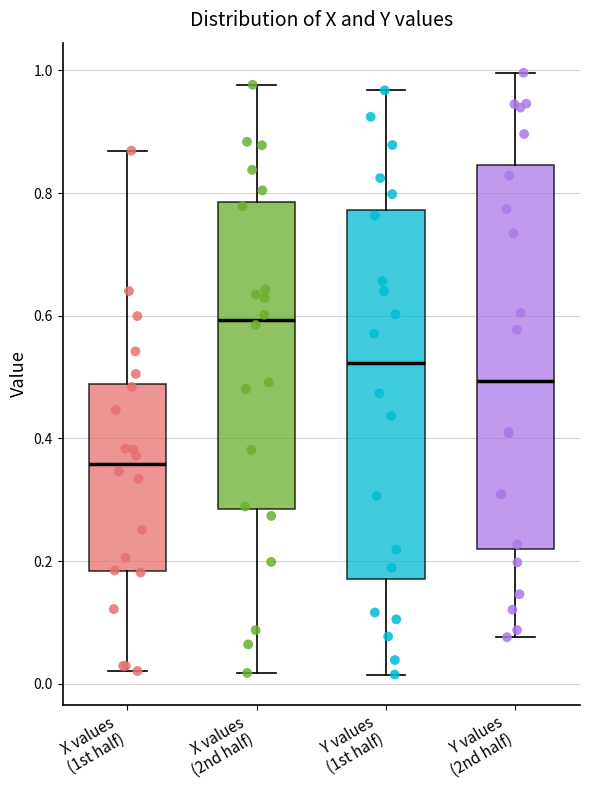

Where is the upper edge of the box for X values (2nd half) on the y-axis? The values are not printed on the chart, so give them approximately, as read against the axis.

0.78